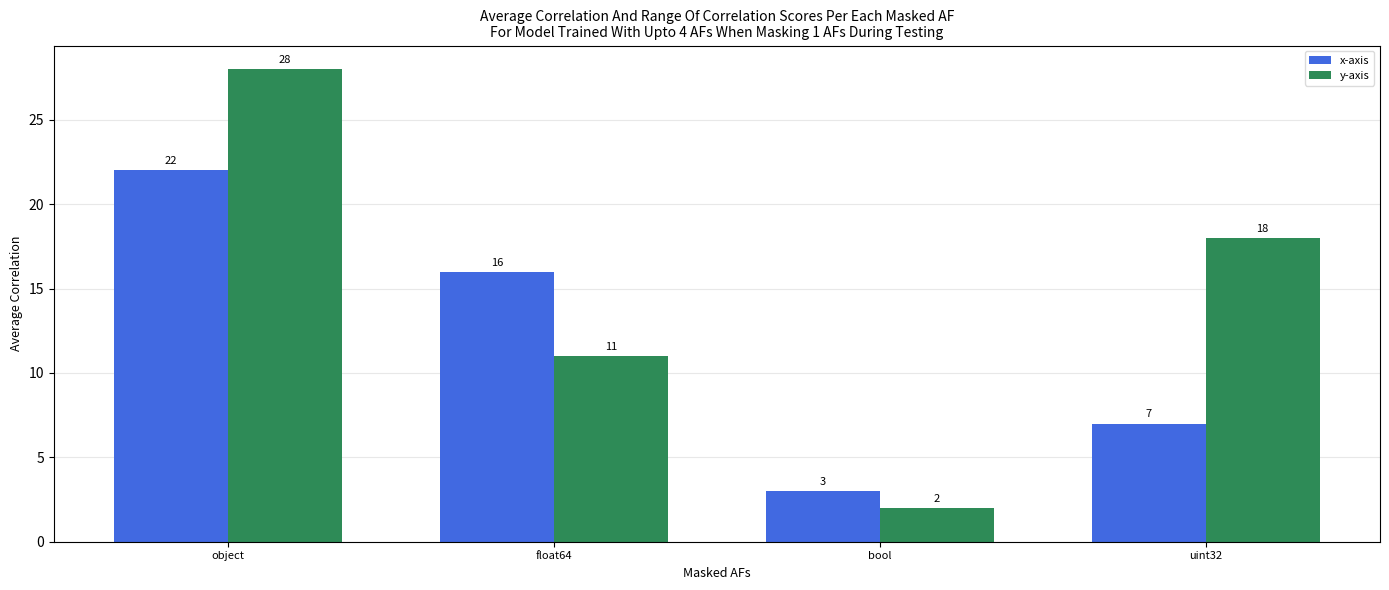

Count the number of data series in this chart.

2